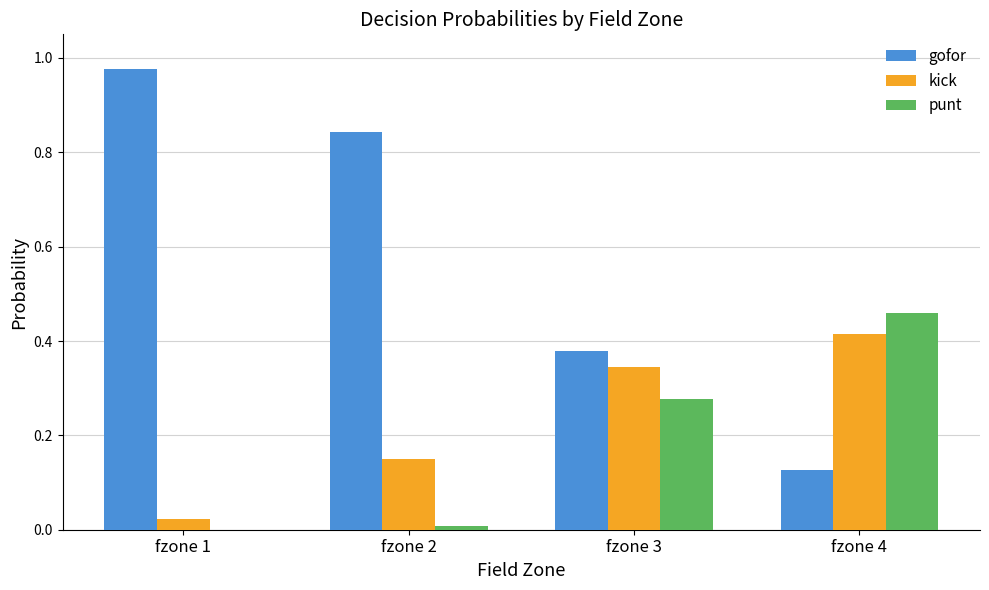

Is the value of kick at fzone 3 greater than the value of gofor at fzone 2?

No